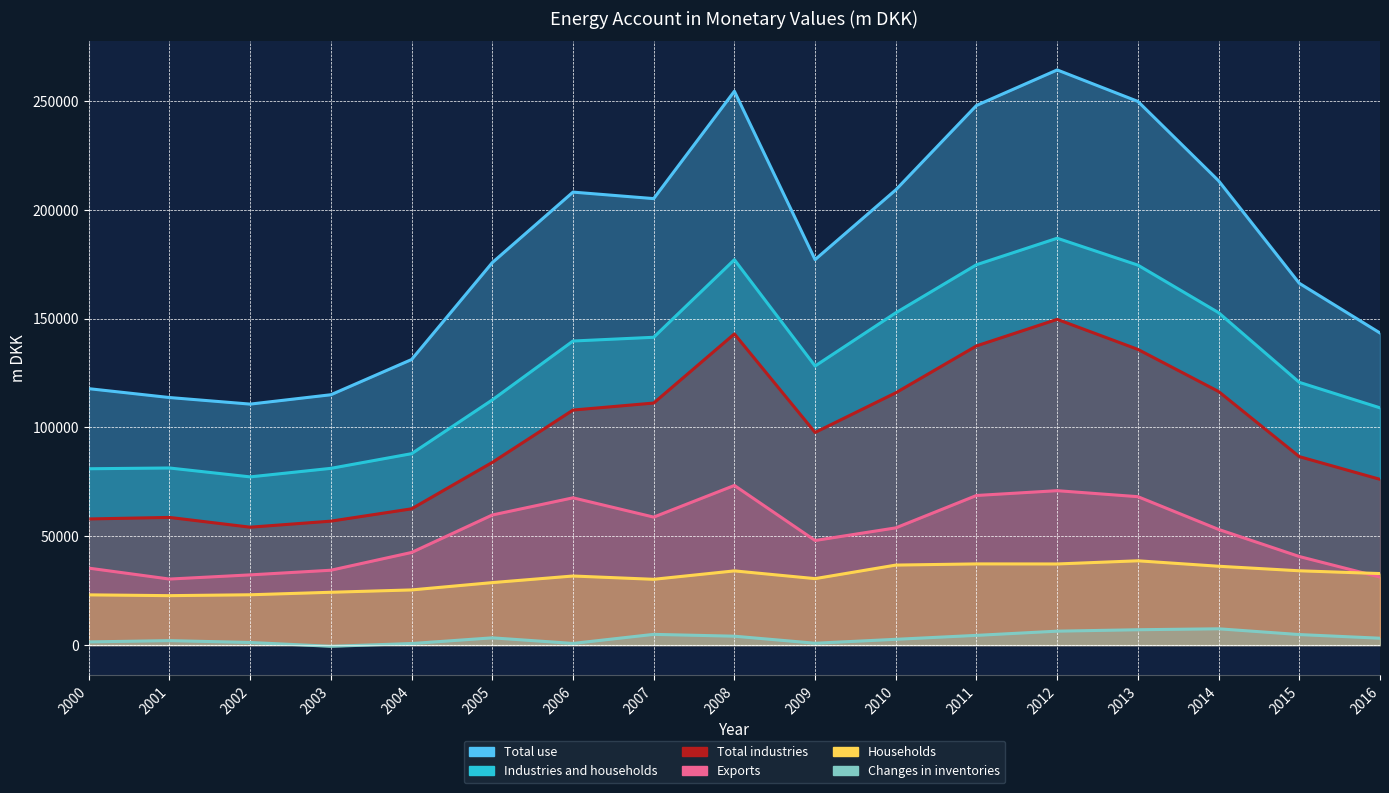

Reading left to right, list all the values displayed in this chart.

Total use: 117808	113730	110710	115013	131192	175712	208113	205128	254467	177101	209156	247938	264248	249785	213314	166222	143384
Industries and households: 81011	81359	77272	81198	87936	112629	139699	141414	177054	128212	152662	174749	186924	174565	152714	120708	109003
Total industries: 57941	58655	54163	56937	62600	83928	107969	111198	142968	97687	115911	137454	149659	135846	116498	86578	76148
Exports: 35348	30329	32249	34384	42550	59761	67658	58796	73337	48048	53848	68731	70935	68178	53125	40684	31228
Households: 23070	22704	23109	24261	25336	28700	31730	30216	34085	30525	36752	37294	37265	38719	36216	34130	32855
Changes in inventories: 1449	2042	1189	-570	706	3323	756	4918	4077	840	2645	4458	6389	7042	7475	4830	3152